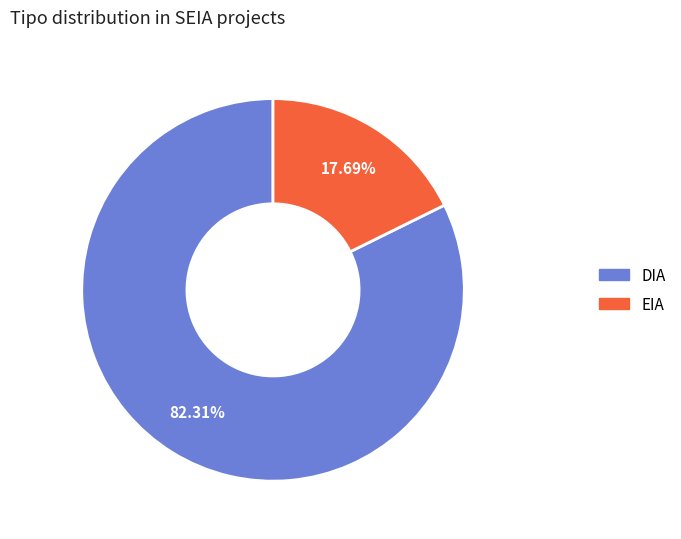

To the nearest percent, what percentage of the pie is EIA?

18%